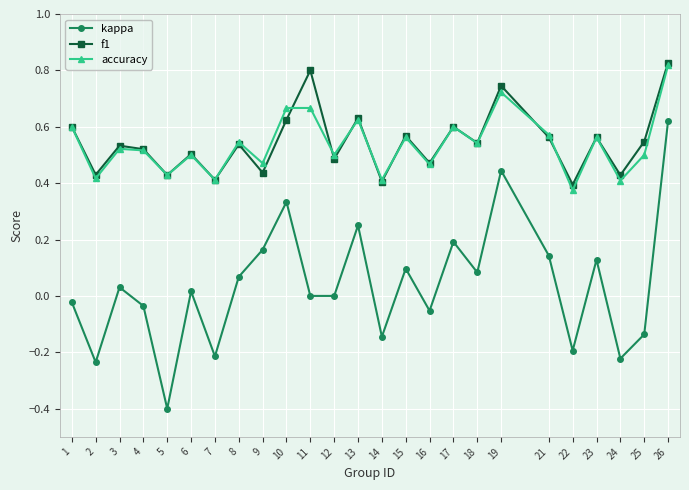

What is the minimum value shown in the chart?

-0.4